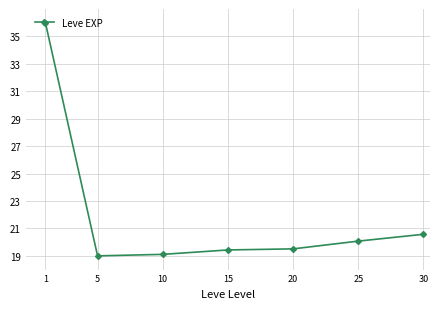

Count the number of values greater than 19.

6